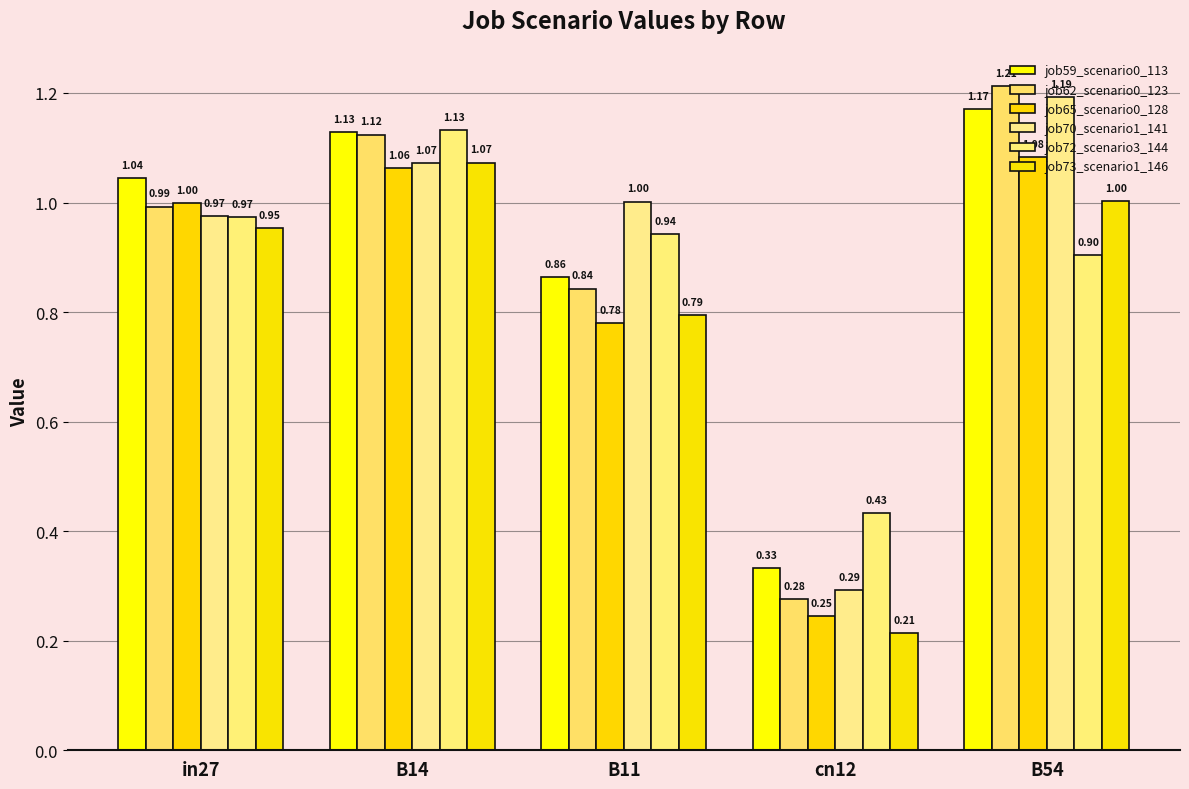

What is the label of the 1st bar from the left?

in27